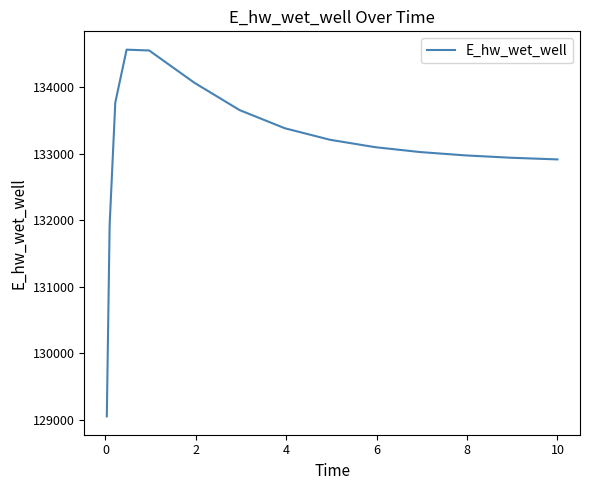

What is the difference between the maximum and minimum values?

5518.4